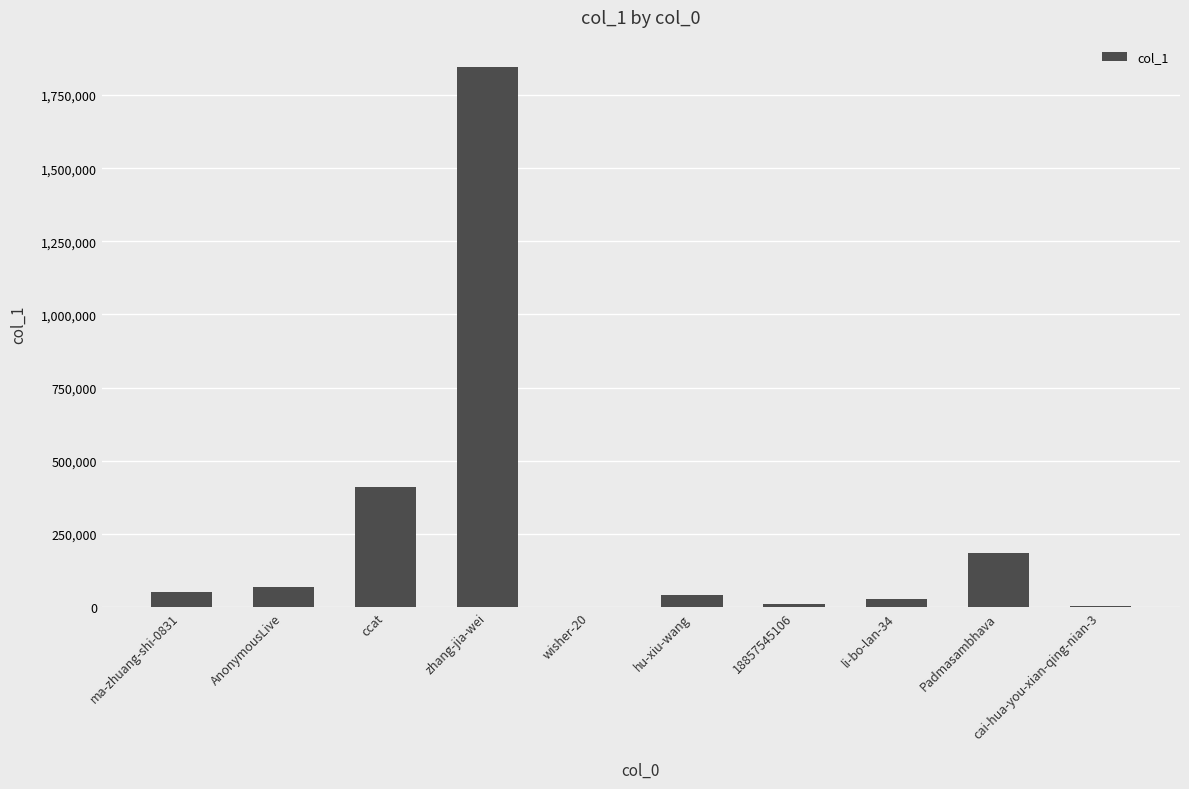

At which label is the value closest to 923365?

ccat